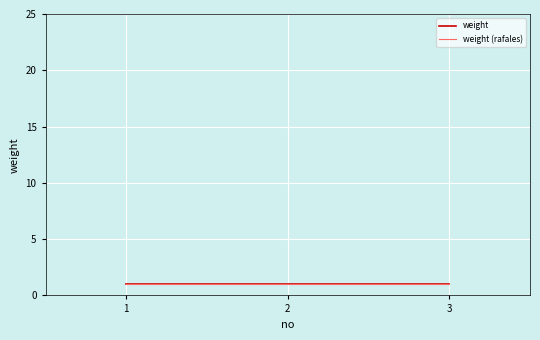

What is the approximate value of weight at 1?

1.0